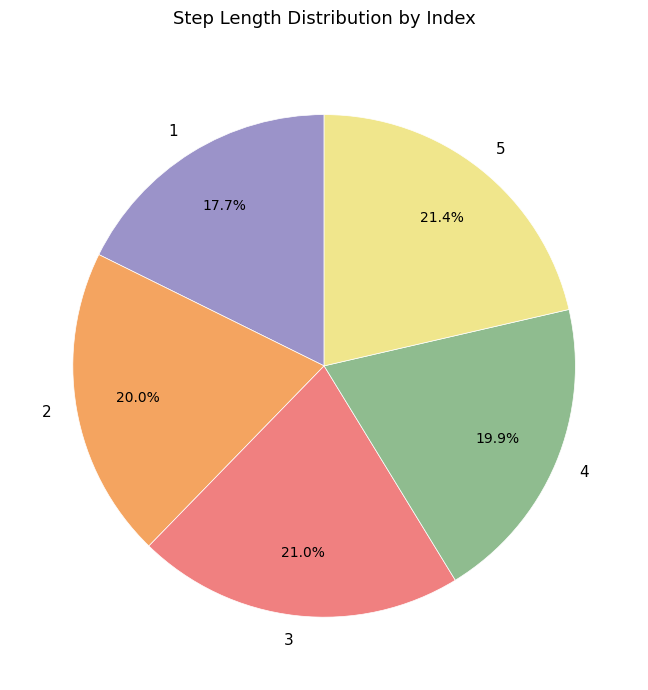

How many segments does this pie chart have?

5